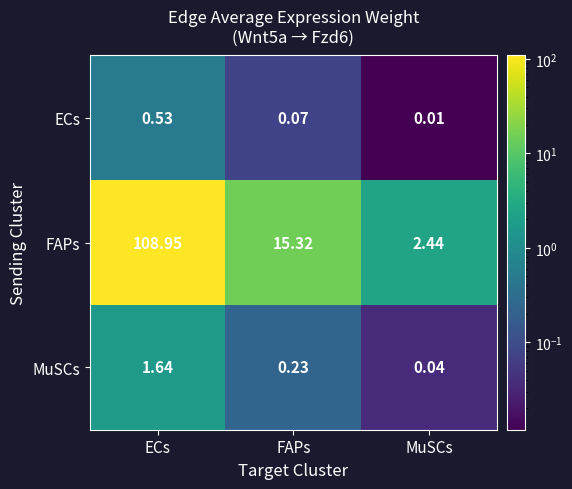

Rank the categories by ECs value from lowest to highest.

MuSCs, FAPs, ECs